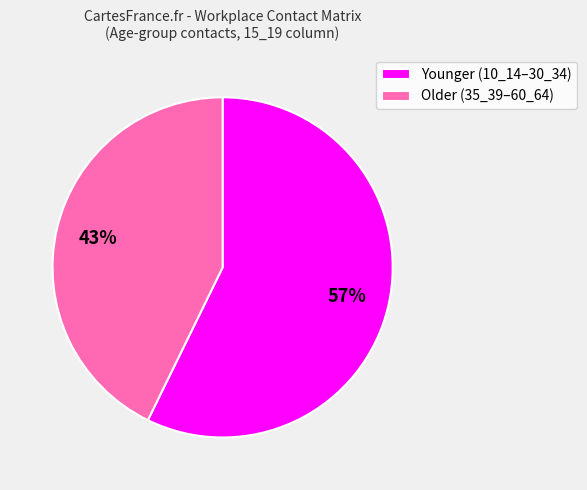

What is the ratio of the value at Younger (10_14–30_34) to the value at Older (35_39–60_64)?

1.3